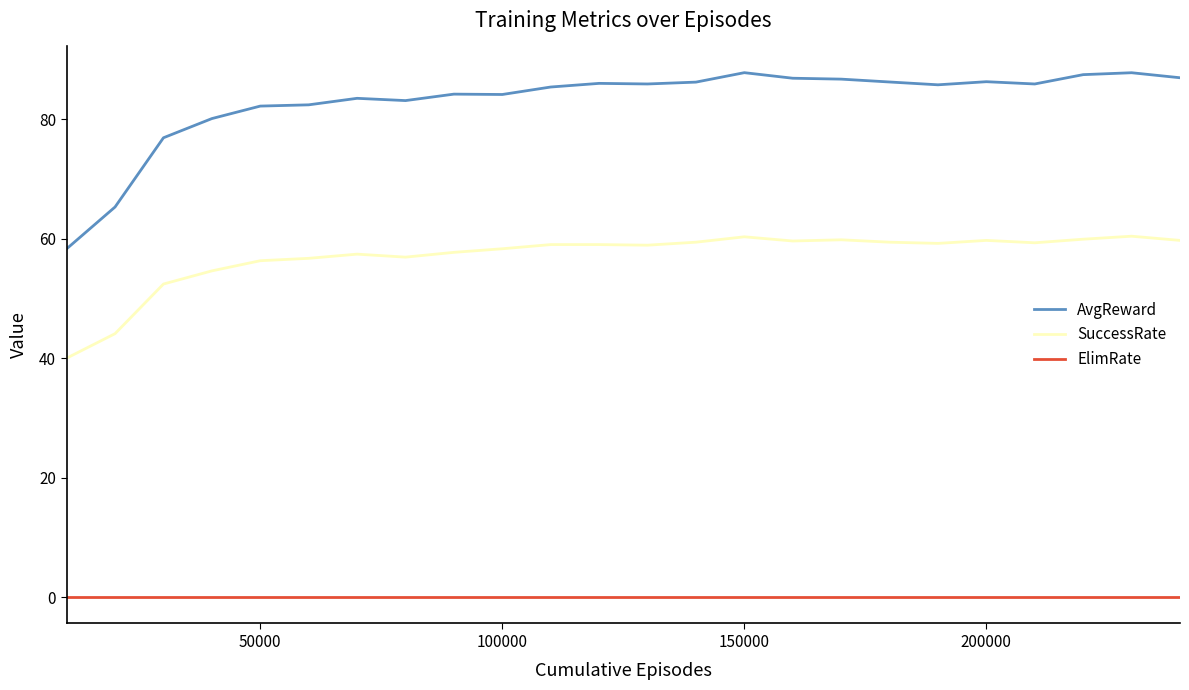

True or false: ElimRate and AvgReward cross at least once.

False